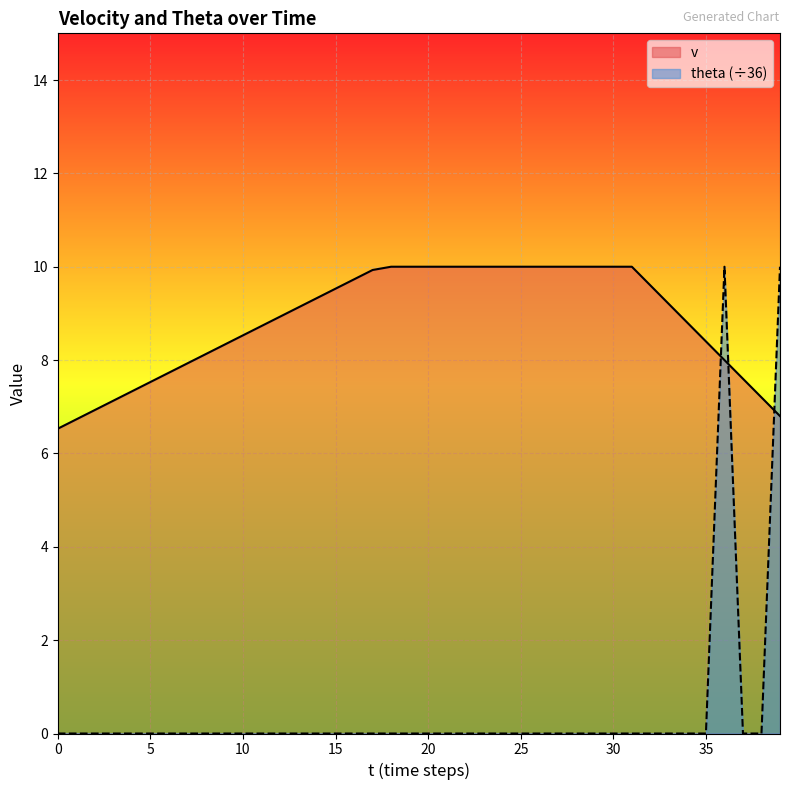

True or false: v and theta intersect in this chart.

True